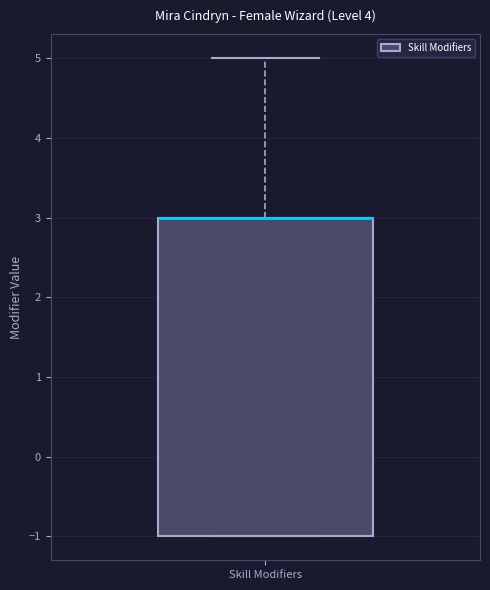

Read this box plot against the y-axis: the position of the median line, the range covered by the box, and the ends of both whiskers. The values are not printed on the chart, so give them approximately, as read against the axis.

median 3 (drawn on the box's upper edge), box -1 to 3, whiskers -1 to 5